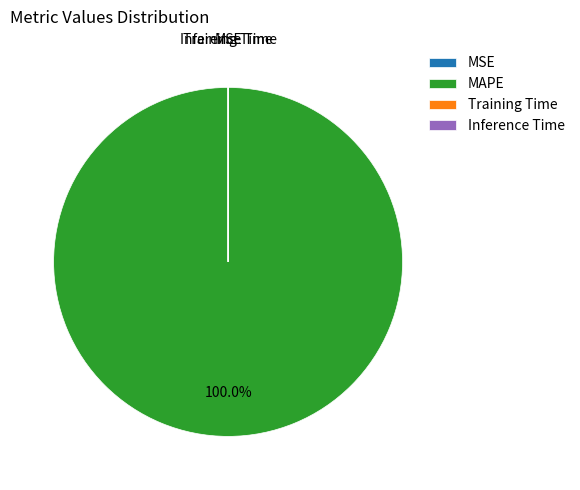

To the nearest percent, what is the average slice percentage?

25%